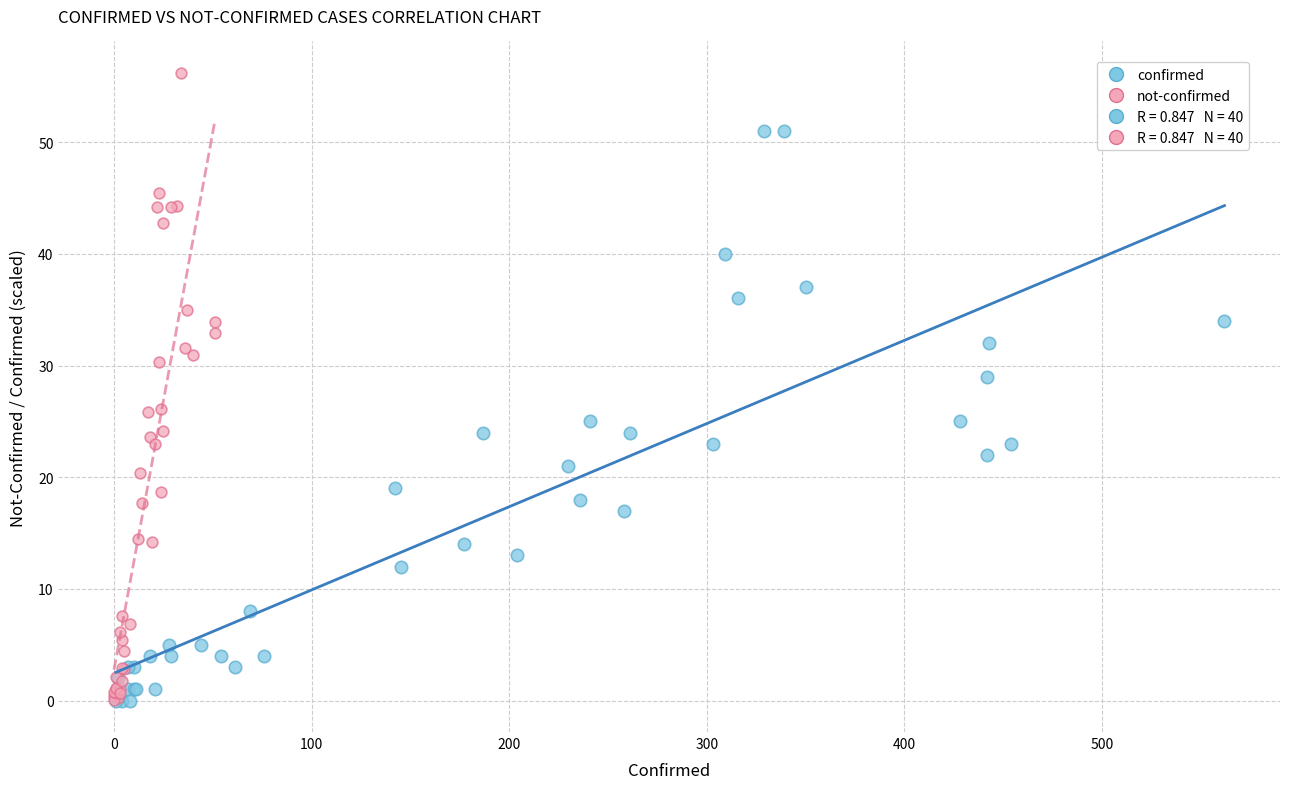

Which series has the largest Y range (max minus min)?

not-confirmed